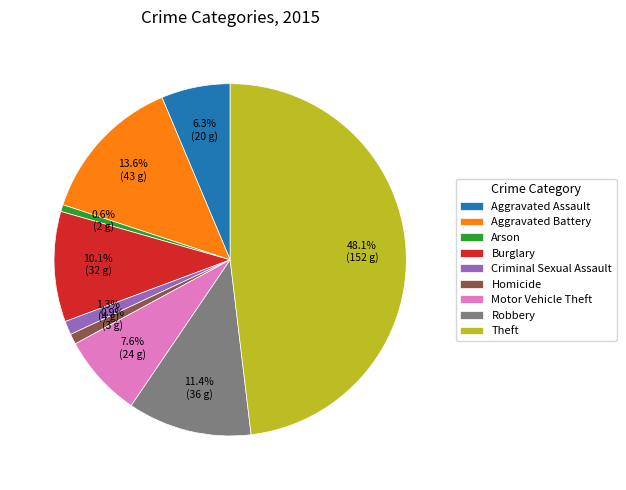

Count the number of slices in the pie.

9